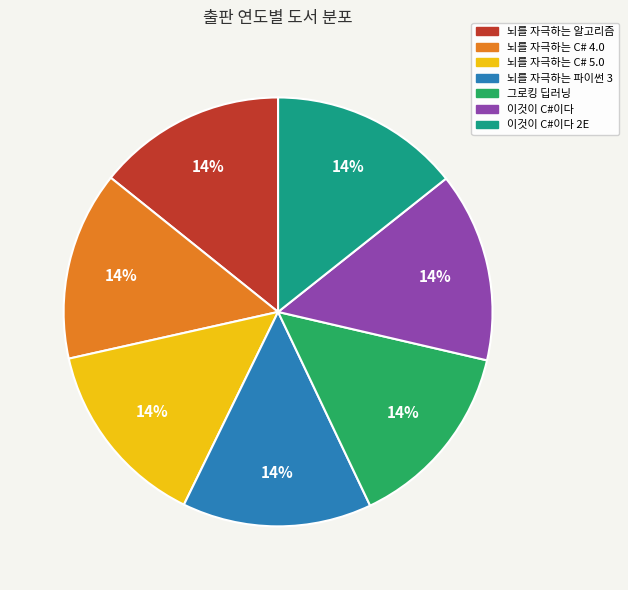

Count the number of slices in the pie.

7